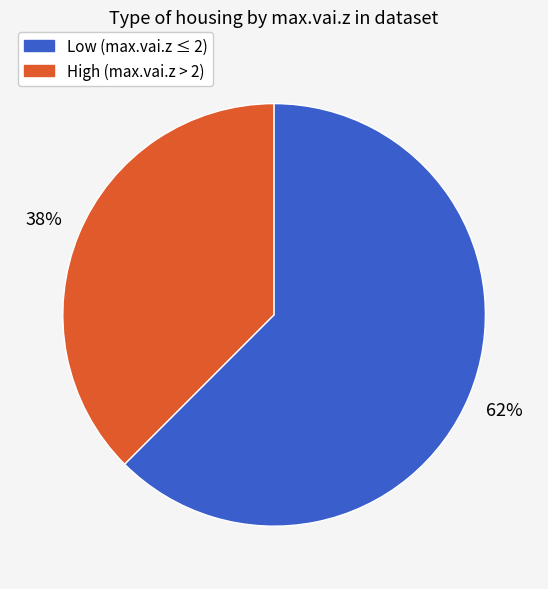

To the nearest percent, what is the average slice percentage?

50%